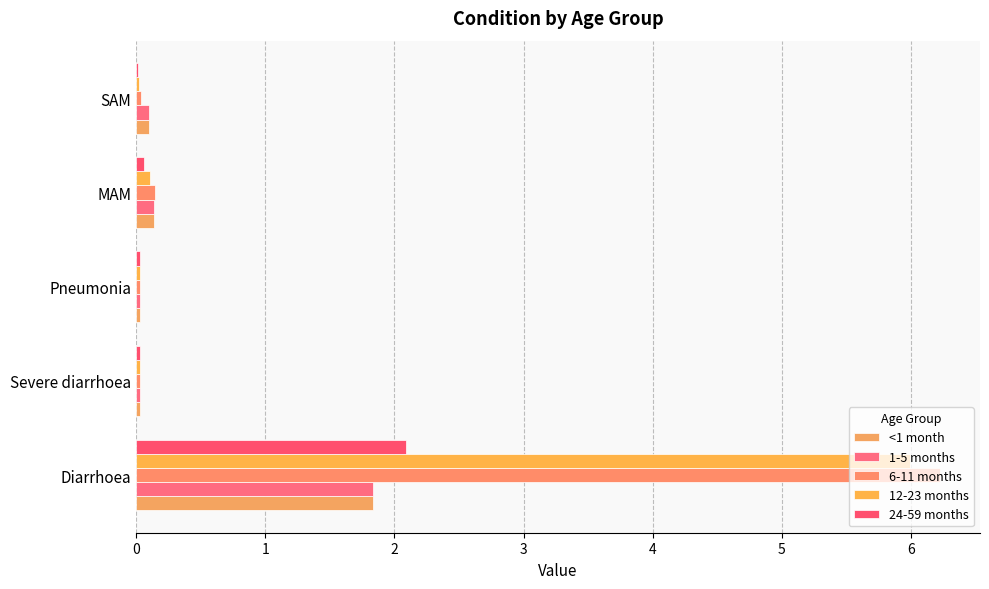

At how many categories does at least one series exceed 2?

1